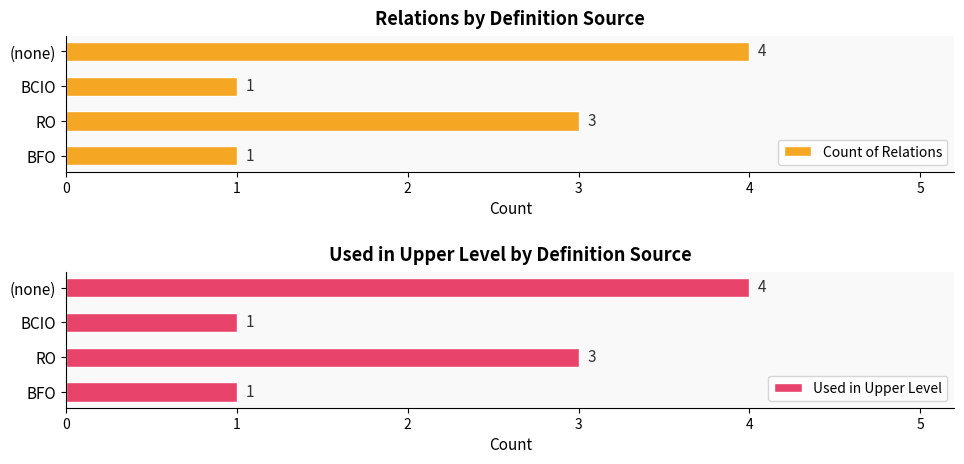

The value of Used in Upper Level at RO is 4. True or false?

False